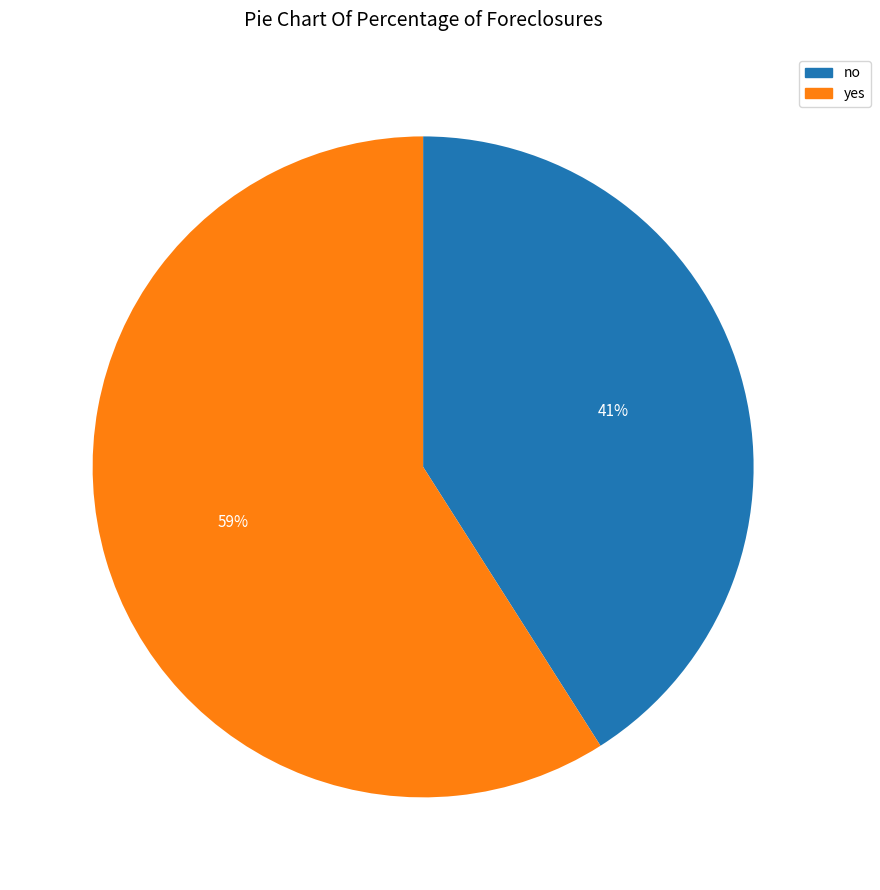

Is there any slice that represents more than half of the pie?

Yes